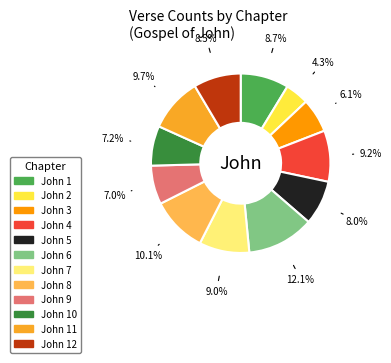

How many segments does this pie chart have?

12